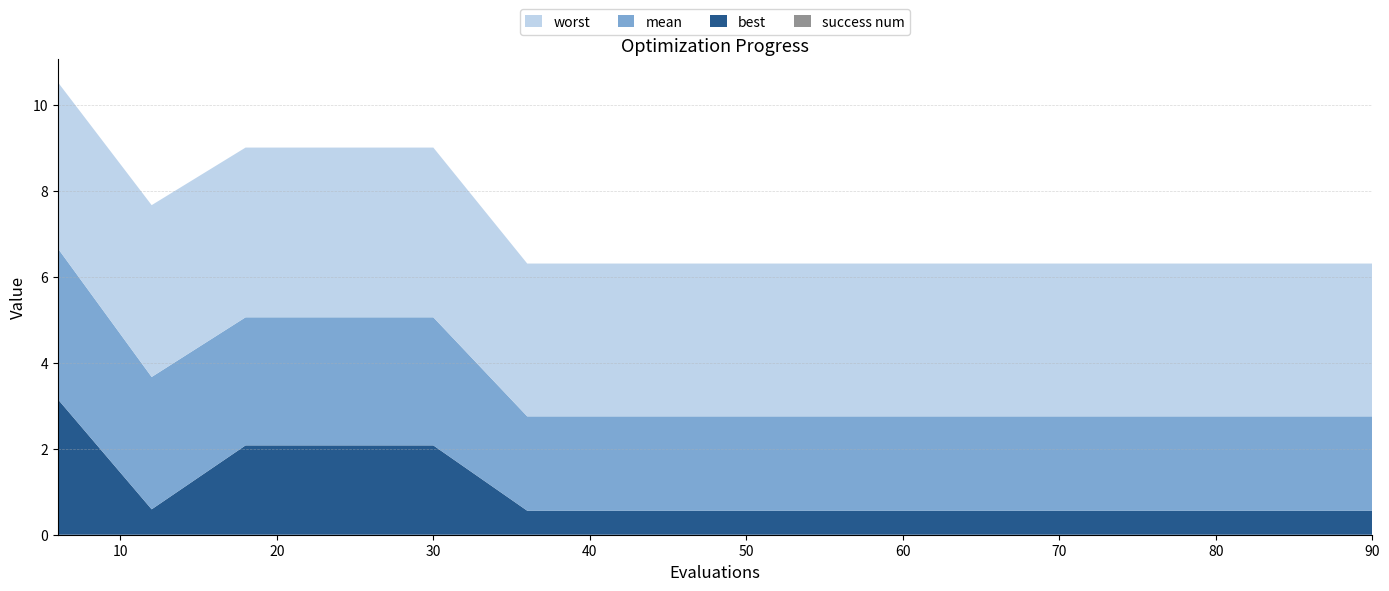

Reading left to right, list all the values displayed in this chart.

mean: 6=3.5	12=3.1	18=3.0	24=3.0	30=3.0	36=2.2	42=2.2	48=2.2	54=2.2	60=2.2	66=2.2	72=2.2	78=2.2	84=2.2	90=2.2
best: 6=3.2	12=0.6	18=2.1	24=2.1	30=2.1	36=0.6	42=0.6	48=0.6	54=0.6	60=0.6	66=0.6	72=0.6	78=0.6	84=0.6	90=0.6
worst: 6=3.9	12=4.0	18=4.0	24=4.0	30=4.0	36=3.6	42=3.6	48=3.6	54=3.6	60=3.6	66=3.6	72=3.6	78=3.6	84=3.6	90=3.6
success num: 6=0.0	12=0.0	18=0.0	24=0.0	30=0.0	36=0.0	42=0.0	48=0.0	54=0.0	60=0.0	66=0.0	72=0.0	78=0.0	84=0.0	90=0.0